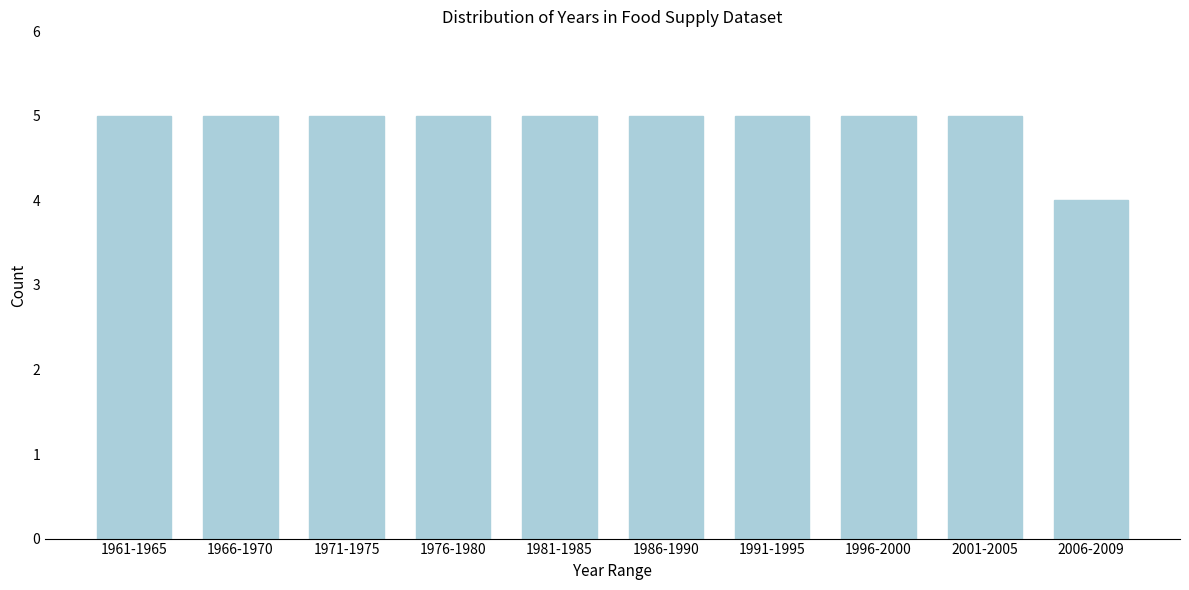

Reading left to right, transcribe all the data shown in this chart.

5	5	5	5	5	5	5	5	5	4